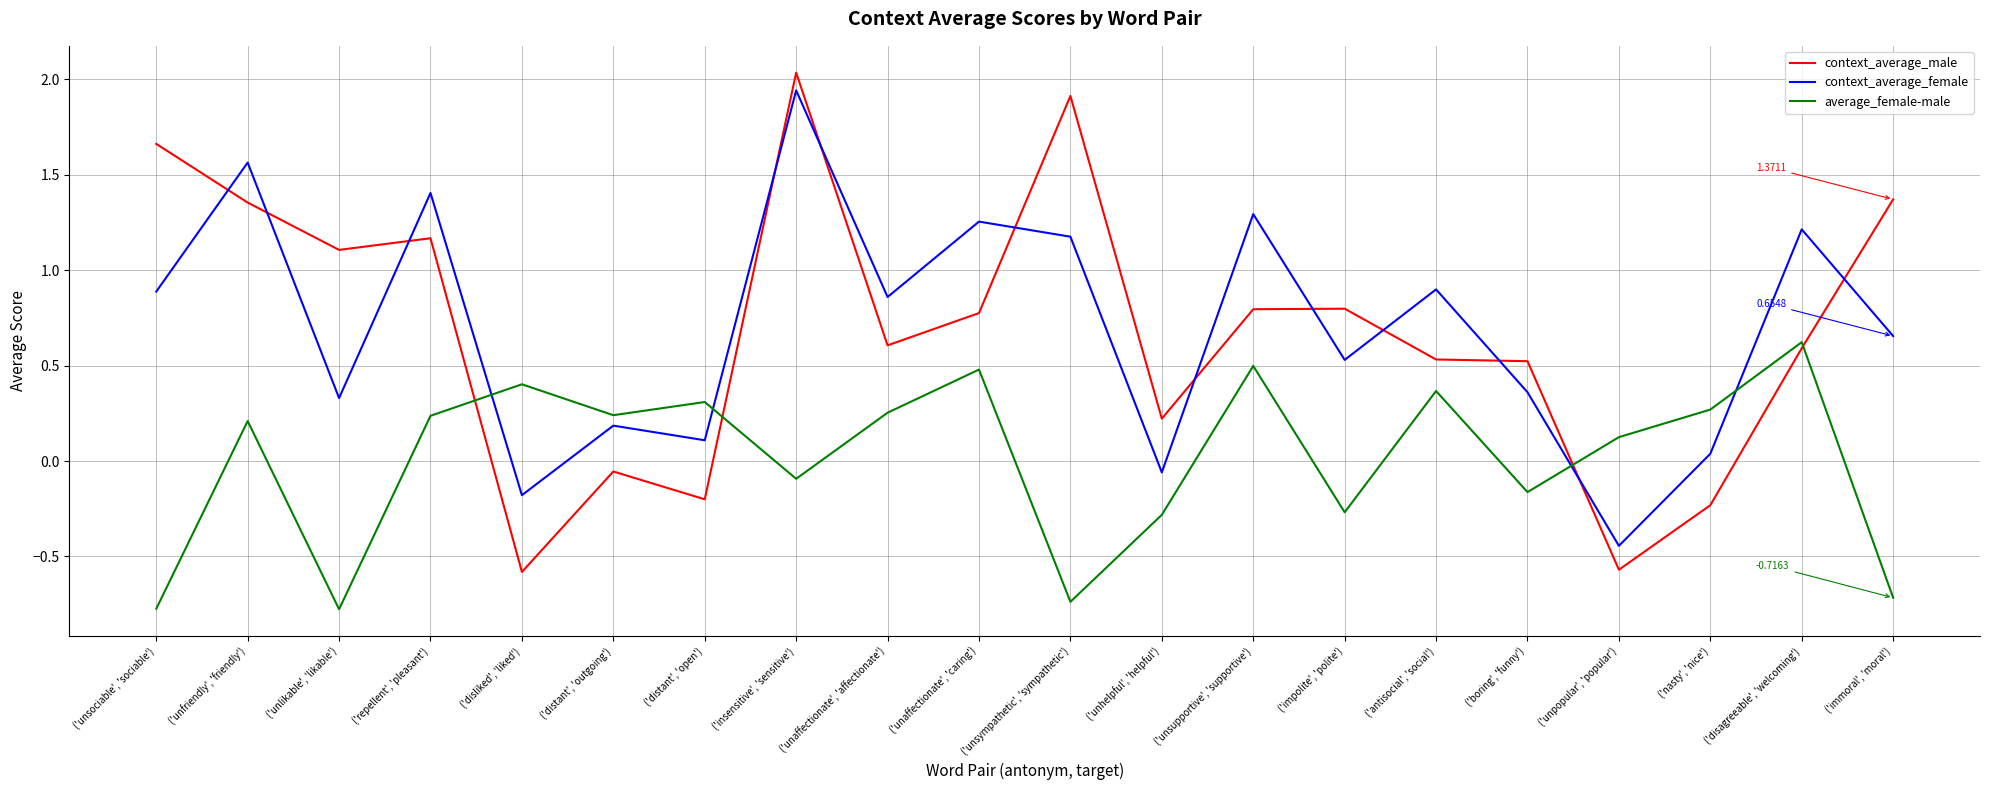

Is the value of context_average_female at ('unpopular', 'popular') greater than the value of average_female-male at ('unsympathetic', 'sympathetic')?

Yes